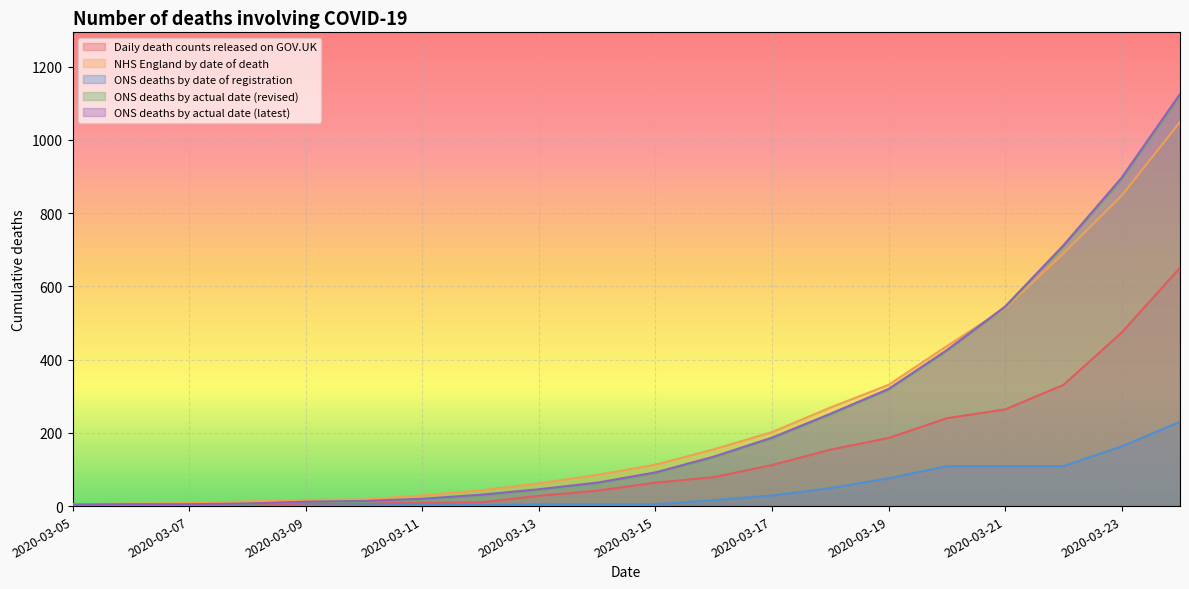

What is the value of the ONS deaths by actual date (latest) point at the 18th from the left?

712